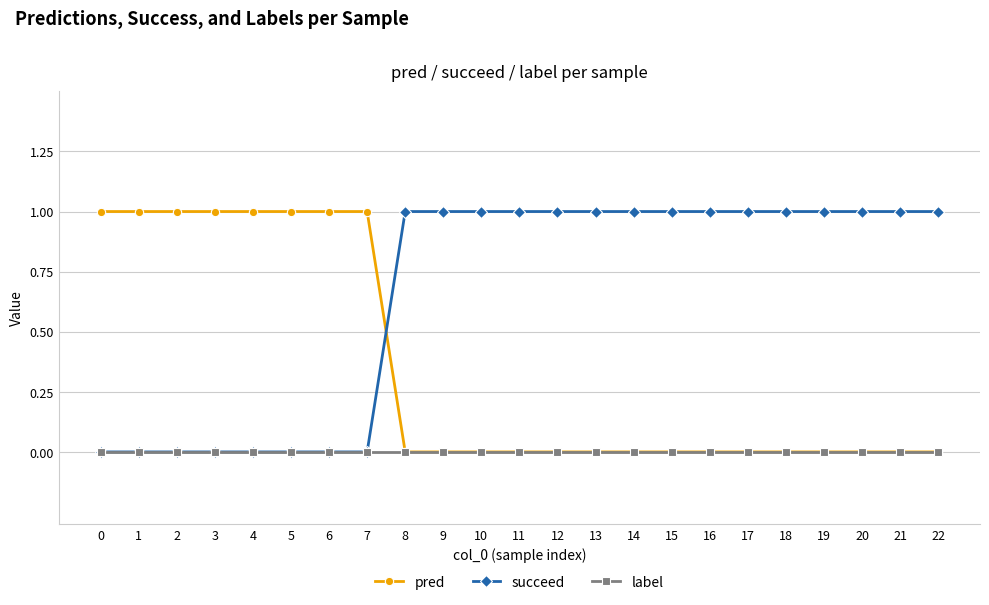

Is it true that label equals 0 at 20?

True